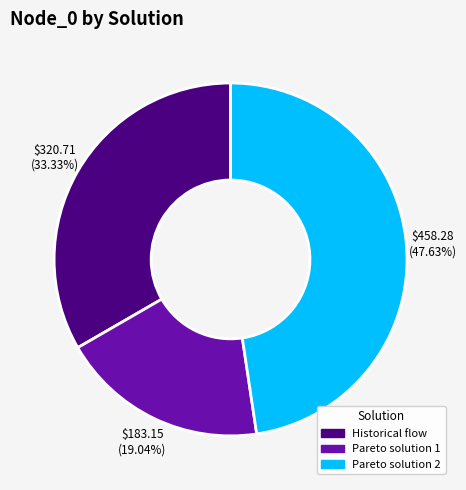

To the nearest percent, what is the average slice percentage?

33%